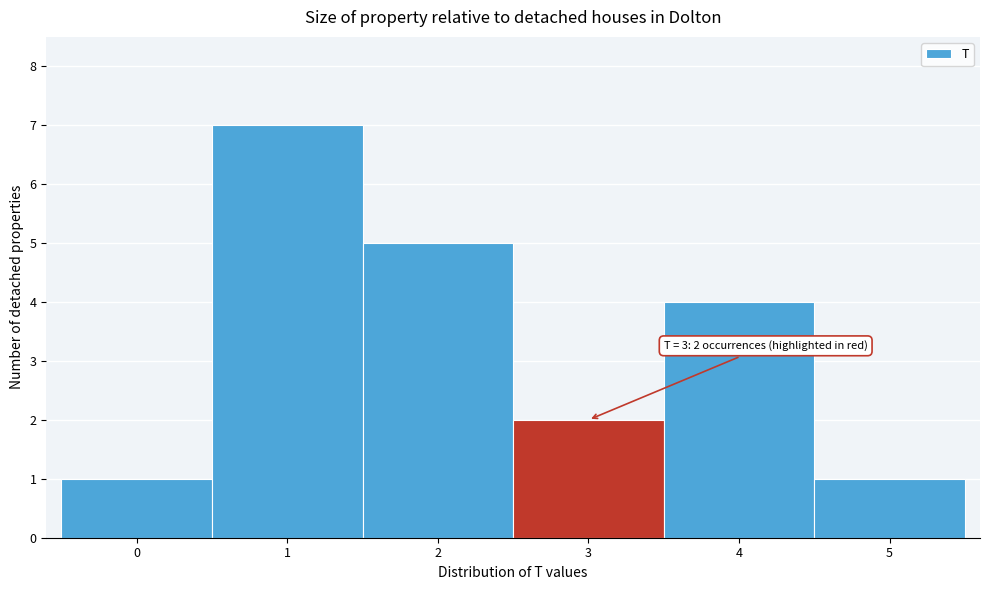

Which range on the x-axis has the tallest bar?

0.5 to 1.5